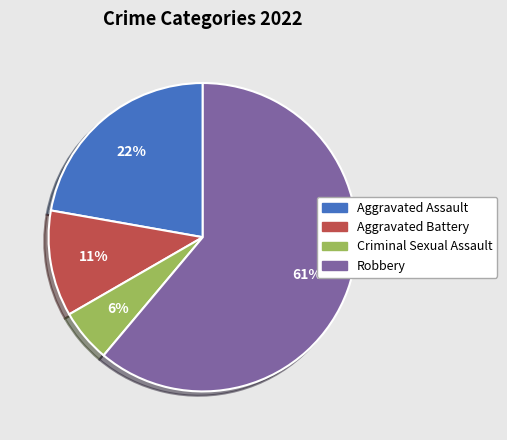

What percentage is the Robbery slice, to the nearest percent?

61%